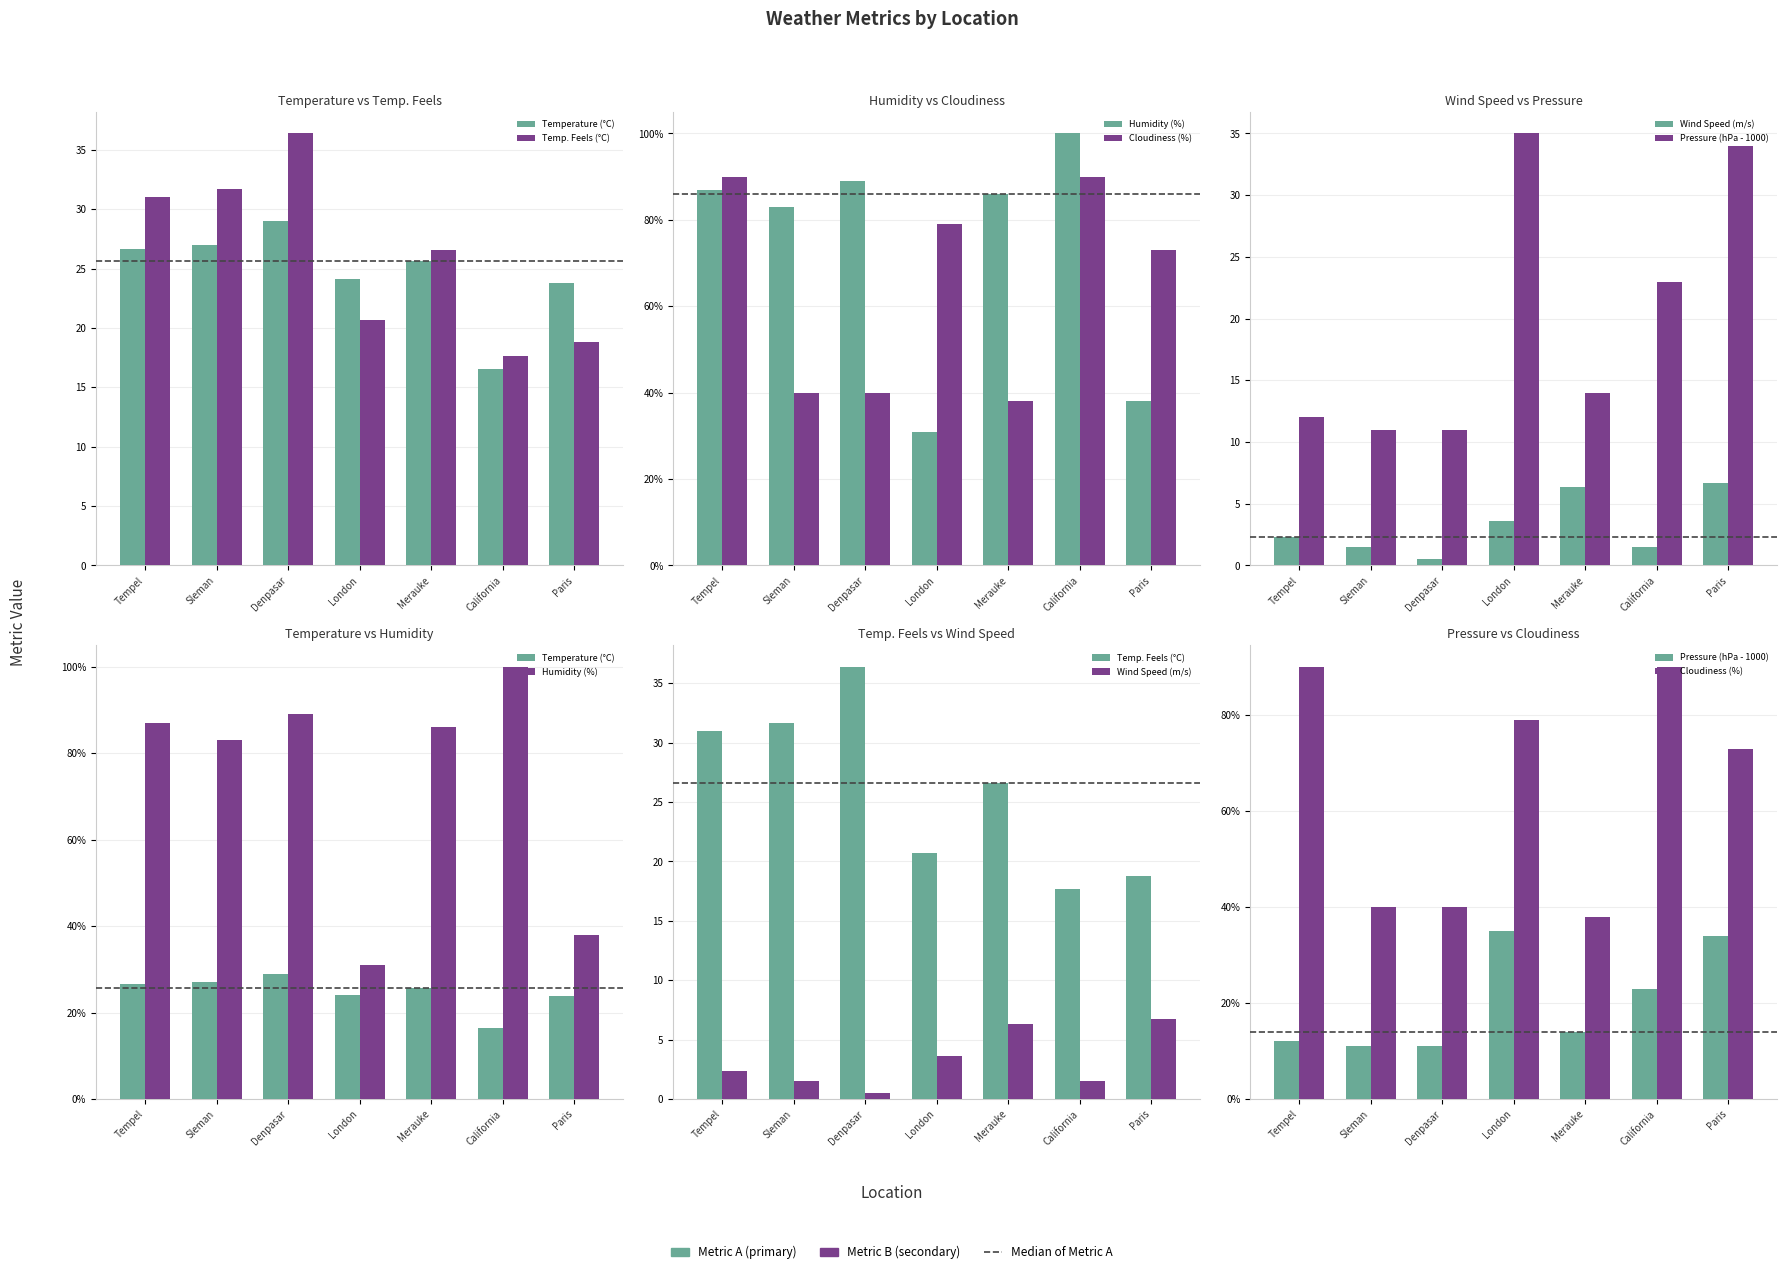

What is the value of the Pressure (hPa - 1000) bar at the 7th from the left?

34.0